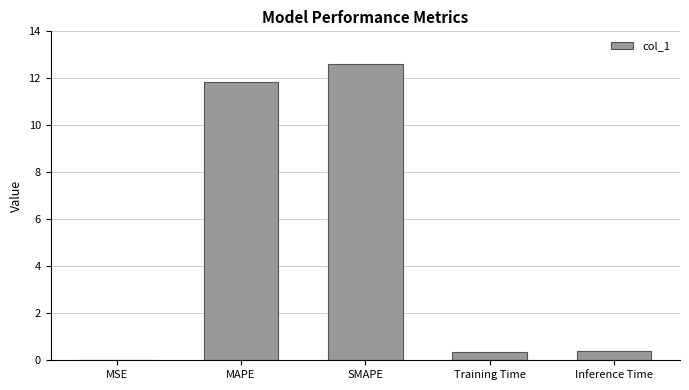

Are the bars grouped side by side (vs. stacked)?

No